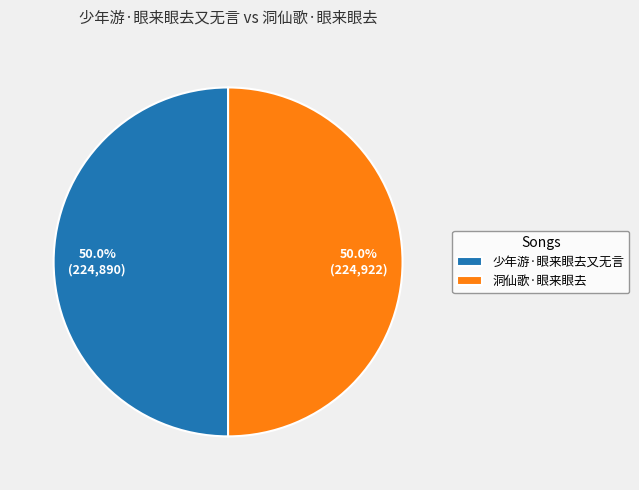

What percentage is the 洞仙歌·眼来眼去 slice, to the nearest percent?

50%